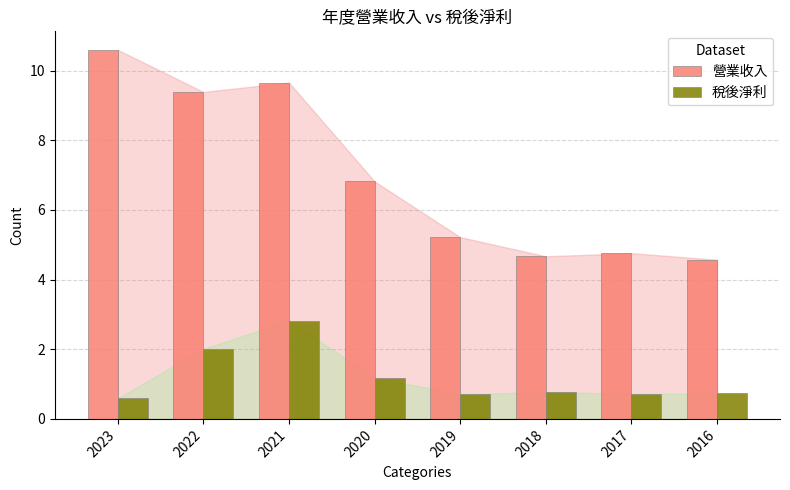

At which category is the sum across all series the highest?

2021